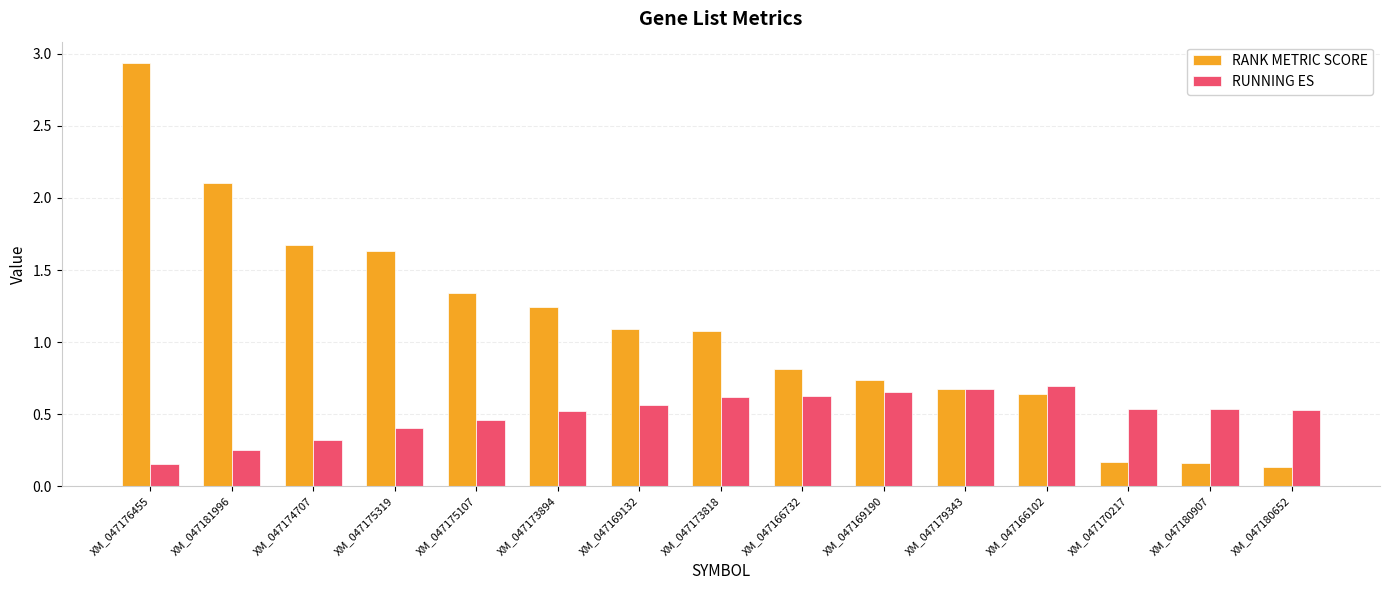

Read the RANK METRIC SCORE value at XM_047166732.

0.8